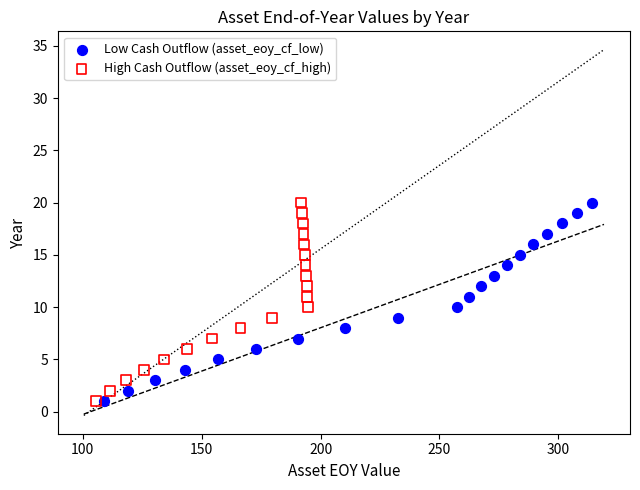

What are all the series names shown in the legend?

Low Cash Outflow (asset_eoy_cf_low), High Cash Outflow (asset_eoy_cf_high)